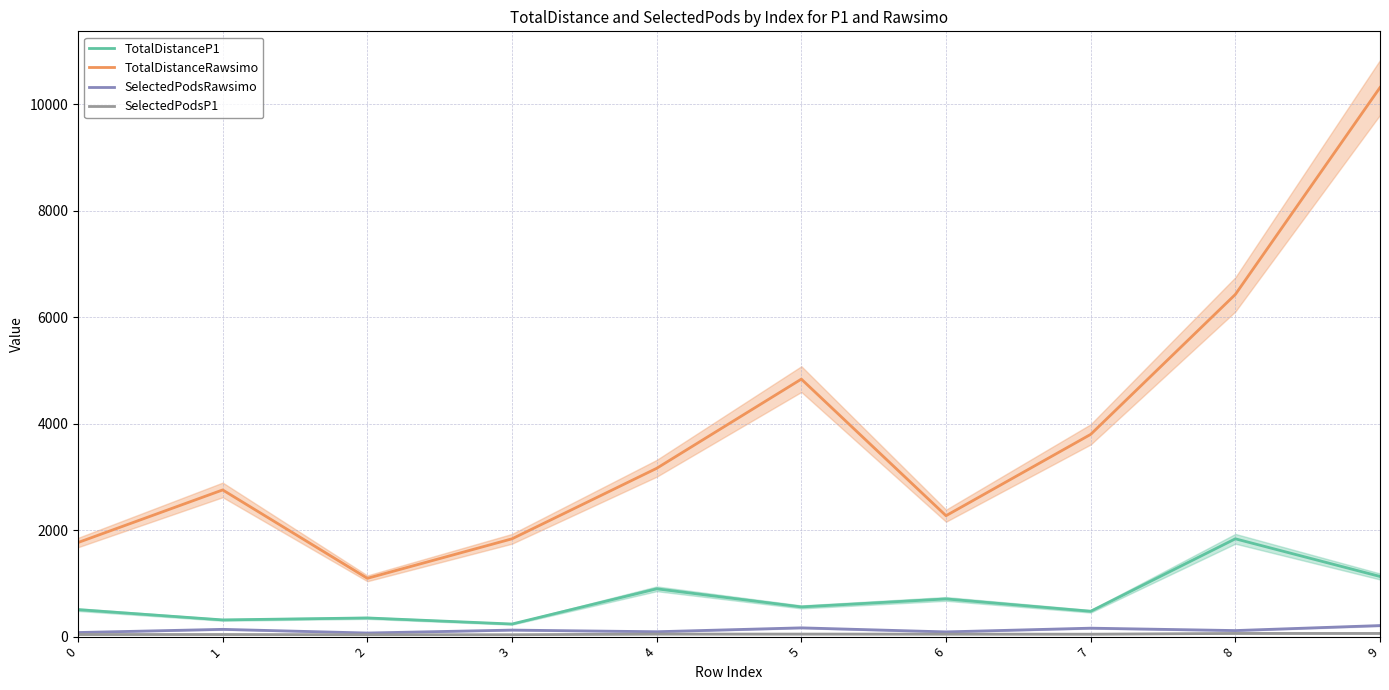

Reading left to right, transcribe all the data shown in this chart.

TotalDistanceP1: 506	313	350	236	897	557	707	475	1836	1129
TotalDistanceRawsimo: 1766	2754	1094	1836	3160	4835	2270	3797	6425	10311
SelectedPodsRawsimo: 76	136	67	122	91	164	88	158	113	207
SelectedPodsP1: 39	39	35	35	47	47	46	45	59	59